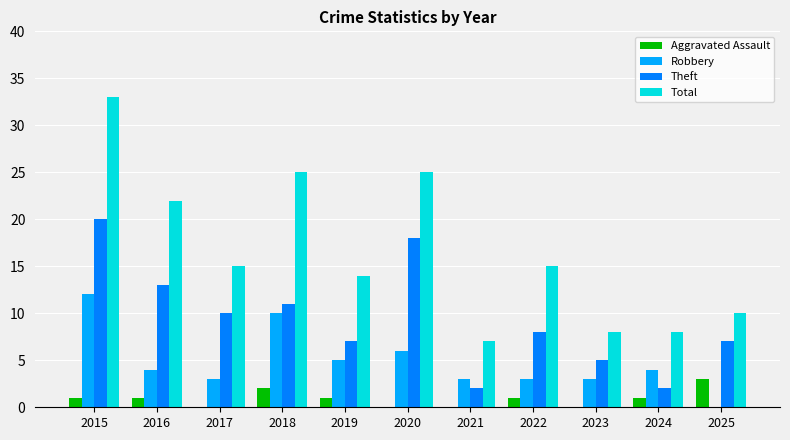

Is the value of Theft at 2022 greater than the value of Robbery at 2017?

Yes